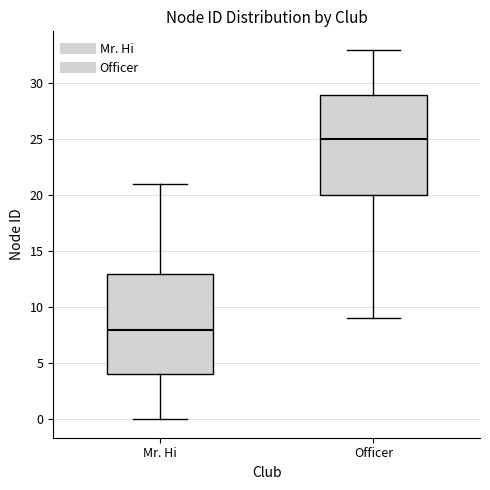

Which box's median line is the highest?

Officer